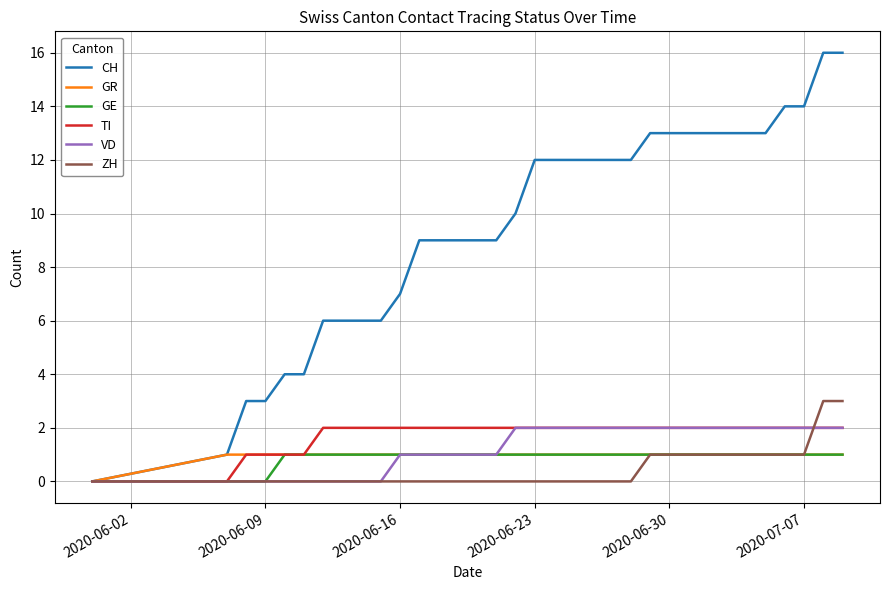

Which series has the largest total across all categories?

CH